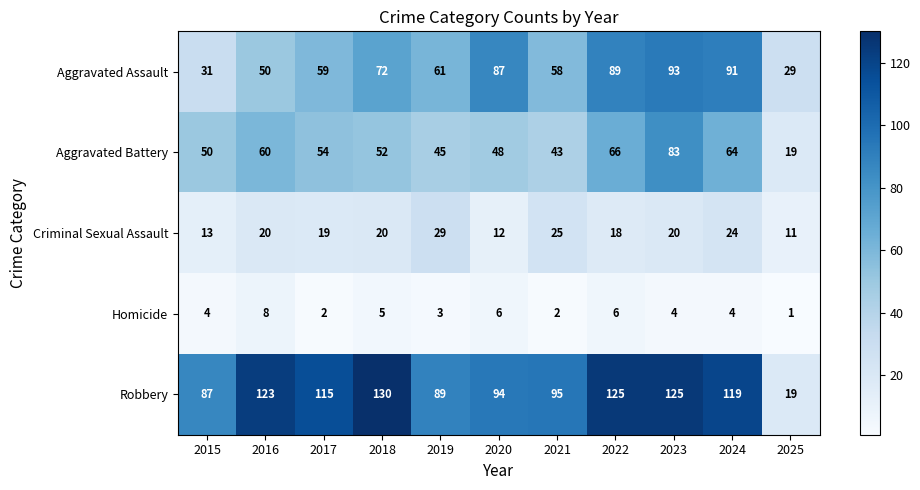

What is the average value of the Aggravated Battery series?

53